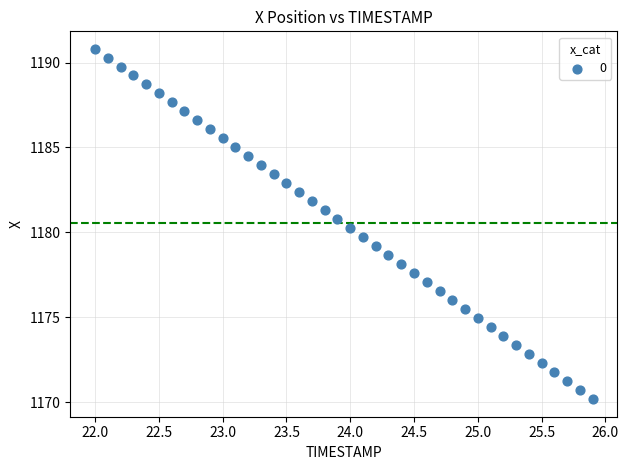

What is the range of X values (max minus min)?

3.9